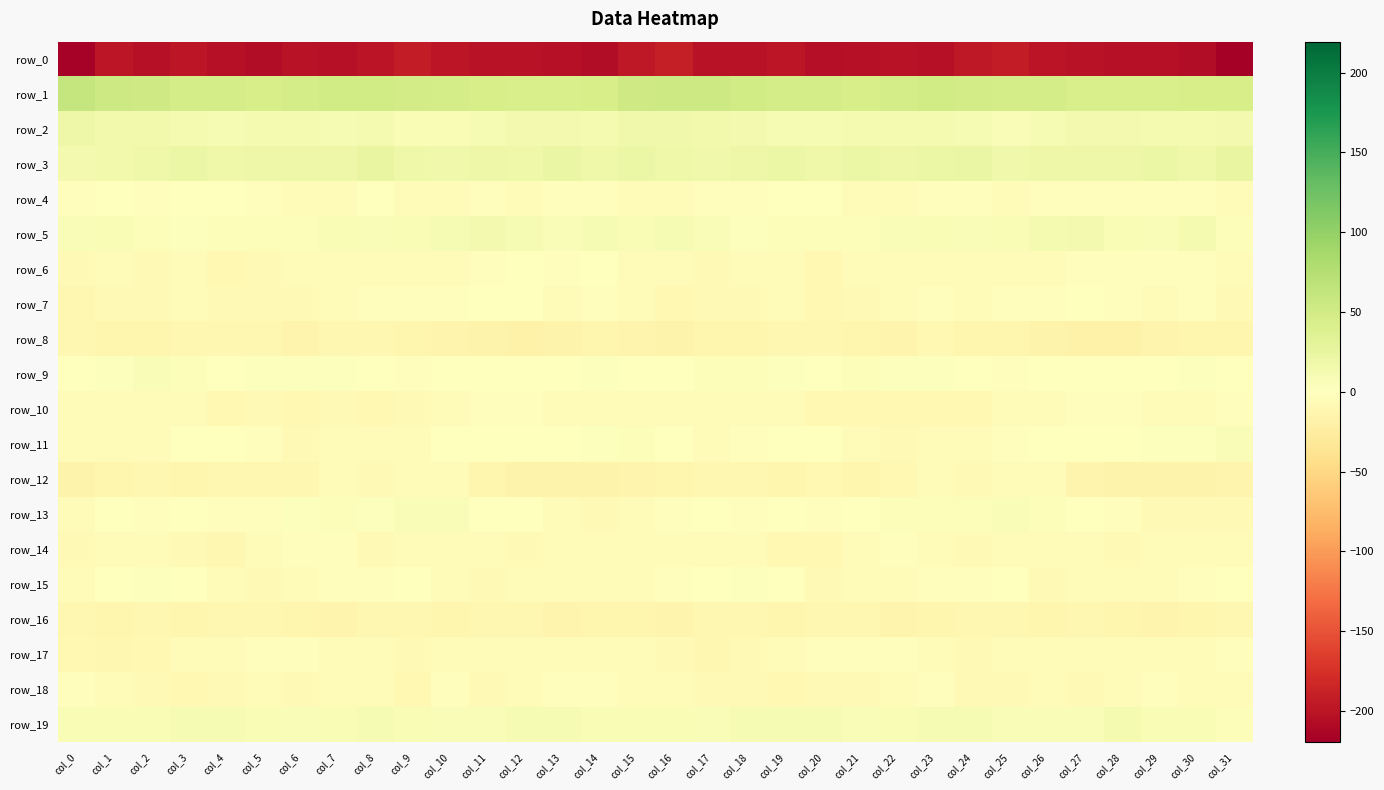

Reading left to right, transcribe all the data shown in this chart.

row_0: col_0=-217.2	col_1=-198.4	col_2=-202.4	col_3=-198.5	col_4=-202.5	col_5=-205.8	col_6=-201.8	col_7=-203.8	col_8=-199.3	col_9=-192.4	col_10=-197.7	col_11=-200.9	col_12=-202.3	col_13=-202.5	col_14=-206.5	col_15=-196.4	col_16=-191.0	col_17=-200.9	col_18=-201.4	col_19=-198.5	col_20=-205.3	col_21=-204.0	col_22=-202.1	col_23=-203.7	col_24=-195.5	col_25=-193.1	col_26=-200.4	col_27=-201.0	col_28=-202.6	col_29=-203.4	col_30=-207.2	col_31=-219.5
row_1: col_0=61.7	col_1=54.5	col_2=52.7	col_3=47.4	col_4=46.6	col_5=45.4	col_6=46.7	col_7=50.2	col_8=49.9	col_9=48.1	col_10=47.9	col_11=45.4	col_12=43.4	col_13=44.4	col_14=45.1	col_15=53.0	col_16=54.6	col_17=53.7	col_18=50.4	col_19=46.6	col_20=46.4	col_21=45.2	col_22=48.0	col_23=50.8	col_24=49.5	col_25=47.6	col_26=47.3	col_27=43.9	col_28=44.1	col_29=44.1	col_30=45.9	col_31=45.5
row_2: col_0=19.5	col_1=14.8	col_2=14.7	col_3=10.7	col_4=9.8	col_5=10.9	col_6=11.3	col_7=9.9	col_8=10.5	col_9=7.4	col_10=8.1	col_11=10.0	col_12=13.5	col_13=12.9	col_14=10.6	col_15=16.9	col_16=16.6	col_17=14.2	col_18=13.6	col_19=9.7	col_20=10.2	col_21=11.6	col_22=10.4	col_23=10.4	col_24=9.6	col_25=6.7	col_26=8.7	col_27=12.0	col_28=13.7	col_29=11.5	col_30=11.1	col_31=13.7
row_3: col_0=13.6	col_1=15.4	col_2=18.0	col_3=21.9	col_4=18.2	col_5=19.6	col_6=20.3	col_7=19.0	col_8=24.3	col_9=18.5	col_10=16.9	col_11=20.0	col_12=18.4	col_13=22.7	col_14=17.9	col_15=20.8	col_16=18.1	col_17=16.1	col_18=20.1	col_19=21.2	col_20=17.6	col_21=20.8	col_22=19.7	col_23=20.6	col_24=23.5	col_25=15.6	col_26=19.5	col_27=19.4	col_28=20.3	col_29=21.0	col_30=18.3	col_31=24.7
row_4: col_0=-2.3	col_1=-1.7	col_2=-3.3	col_3=-0.7	col_4=1.5	col_5=-2.5	col_6=-5.8	col_7=-4.1	col_8=-1.7	col_9=-5.7	col_10=-3.6	col_11=-2.5	col_12=-3.9	col_13=-2.8	col_14=-1.7	col_15=-6.1	col_16=-4.7	col_17=-2.3	col_18=-2.9	col_19=1.0	col_20=0.5	col_21=-4.3	col_22=-5.2	col_23=-3.0	col_24=-2.8	col_25=-6.3	col_26=-1.9	col_27=-3.2	col_28=-3.3	col_29=-2.8	col_30=-2.2	col_31=-5.3
row_5: col_0=6.1	col_1=7.9	col_2=3.5	col_3=3.0	col_4=4.3	col_5=4.0	col_6=4.5	col_7=7.1	col_8=6.4	col_9=6.9	col_10=9.7	col_11=12.6	col_12=9.8	col_13=5.8	col_14=10.0	col_15=8.2	col_16=8.8	col_17=6.7	col_18=2.5	col_19=3.8	col_20=4.3	col_21=3.7	col_22=5.6	col_23=7.0	col_24=6.2	col_25=7.8	col_26=11.2	col_27=12.3	col_28=7.7	col_29=6.7	col_30=10.8	col_31=5.0
row_6: col_0=-7.1	col_1=-6.7	col_2=-7.1	col_3=-5.5	col_4=-9.2	col_5=-7.6	col_6=-4.3	col_7=-3.6	col_8=-3.5	col_9=-3.8	col_10=-4.4	col_11=-2.5	col_12=-1.5	col_13=-2.9	col_14=-1.6	col_15=-3.7	col_16=-4.5	col_17=-7.3	col_18=-6.0	col_19=-6.7	col_20=-9.8	col_21=-6.2	col_22=-3.8	col_23=-3.4	col_24=-3.5	col_25=-4.1	col_26=-3.8	col_27=-1.8	col_28=-2.2	col_29=-2.3	col_30=-1.9	col_31=-6.2
row_7: col_0=-11.5	col_1=-7.8	col_2=-8.4	col_3=-6.5	col_4=-8.2	col_5=-8.5	col_6=-7.5	col_7=-3.7	col_8=-3.3	col_9=-3.2	col_10=-3.0	col_11=-1.3	col_12=-1.5	col_13=-3.8	col_14=-3.2	col_15=-6.3	col_16=-10.3	col_17=-7.6	col_18=-7.9	col_19=-6.6	col_20=-9.0	col_21=-8.2	col_22=-6.5	col_23=-2.8	col_24=-3.5	col_25=-3.1	col_26=-2.9	col_27=-0.5	col_28=-2.7	col_29=-3.9	col_30=-2.7	col_31=-7.3
row_8: col_0=-11.2	col_1=-12.1	col_2=-12.2	col_3=-11.0	col_4=-11.2	col_5=-11.5	col_6=-14.4	col_7=-11.3	col_8=-11.9	col_9=-12.8	col_10=-14.0	col_11=-17.0	col_12=-17.6	col_13=-15.8	col_14=-13.7	col_15=-13.7	col_16=-15.8	col_17=-12.5	col_18=-12.2	col_19=-10.5	col_20=-11.6	col_21=-12.3	col_22=-14.3	col_23=-10.2	col_24=-12.8	col_25=-12.4	col_26=-15.8	col_27=-17.4	col_28=-17.2	col_29=-15.3	col_30=-12.1	col_31=-13.1
row_9: col_0=-0.9	col_1=3.3	col_2=5.4	col_3=4.1	col_4=0.0	col_5=2.8	col_6=2.9	col_7=2.2	col_8=0.8	col_9=-2.6	col_10=-1.6	col_11=-0.5	col_12=0.5	col_13=-0.5	col_14=2.3	col_15=-0.1	col_16=-0.3	col_17=4.7	col_18=5.0	col_19=2.9	col_20=-0.2	col_21=4.0	col_22=1.9	col_23=2.3	col_24=-0.7	col_25=-2.3	col_26=-1.4	col_27=-0.1	col_28=0.2	col_29=0.1	col_30=3.0	col_31=1.7
row_10: col_0=-5.2	col_1=-5.6	col_2=-4.8	col_3=-4.6	col_4=-9.0	col_5=-8.2	col_6=-9.2	col_7=-8.0	col_8=-9.2	col_9=-6.9	col_10=-5.1	col_11=-3.1	col_12=-3.0	col_13=-4.6	col_14=-6.0	col_15=-5.8	col_16=-5.7	col_17=-5.5	col_18=-4.1	col_19=-6.6	col_20=-8.9	col_21=-8.7	col_22=-8.6	col_23=-8.7	col_24=-8.9	col_25=-5.8	col_26=-4.3	col_27=-3.2	col_28=-3.4	col_29=-5.1	col_30=-6.2	col_31=-3.4
row_11: col_0=-4.4	col_1=-4.2	col_2=-3.7	col_3=-1.6	col_4=-0.6	col_5=-2.7	col_6=-7.1	col_7=-5.5	col_8=-5.8	col_9=-3.6	col_10=-0.9	col_11=0.2	col_12=0.9	col_13=1.4	col_14=2.5	col_15=3.7	col_16=0.7	col_17=-4.2	col_18=-2.7	col_19=-1.6	col_20=-0.4	col_21=-4.9	col_22=-6.9	col_23=-5.2	col_24=-5.4	col_25=-2.3	col_26=-0.4	col_27=0.4	col_28=1.1	col_29=1.9	col_30=3.1	col_31=5.6
row_12: col_0=-16.2	col_1=-12.6	col_2=-10.5	col_3=-12.4	col_4=-10.4	col_5=-11.3	col_6=-11.5	col_7=-4.8	col_8=-6.9	col_9=-5.7	col_10=-4.7	col_11=-12.2	col_12=-15.4	col_13=-16.6	col_14=-16.7	col_15=-14.3	col_16=-12.6	col_17=-11.7	col_18=-10.9	col_19=-12.2	col_20=-10.3	col_21=-12.2	col_22=-9.2	col_23=-4.2	col_24=-7.3	col_25=-4.6	col_26=-6.8	col_27=-14.2	col_28=-15.7	col_29=-16.8	col_30=-16.6	col_31=-13.7
row_13: col_0=-6.3	col_1=-1.1	col_2=-2.0	col_3=-1.6	col_4=-2.3	col_5=-2.4	col_6=2.8	col_7=5.0	col_8=3.0	col_9=5.2	col_10=5.2	col_11=1.3	col_12=-1.5	col_13=-5.8	col_14=-7.0	col_15=-6.4	col_16=-2.5	col_17=-1.0	col_18=-2.0	col_19=-1.2	col_20=-3.3	col_21=-0.6	col_22=4.5	col_23=4.3	col_24=3.8	col_25=5.5	col_26=4.2	col_27=0.7	col_28=-3.2	col_29=-6.9	col_30=-7.1	col_31=-7.5
row_14: col_0=-7.8	col_1=-4.6	col_2=-5.8	col_3=-8.5	col_4=-10.6	col_5=-6.5	col_6=-3.1	col_7=-3.0	col_8=-8.0	col_9=-5.5	col_10=-5.3	col_11=-6.5	col_12=-7.6	col_13=-6.4	col_14=-6.6	col_15=-6.7	col_16=-6.6	col_17=-4.5	col_18=-6.8	col_19=-9.6	col_20=-9.7	col_21=-4.5	col_22=-2.6	col_23=-5.4	col_24=-7.4	col_25=-4.9	col_26=-5.8	col_27=-6.6	col_28=-7.7	col_29=-6.0	col_30=-6.7	col_31=-4.3
row_15: col_0=-5.9	col_1=-0.9	col_2=2.1	col_3=1.5	col_4=-6.0	col_5=-7.4	col_6=-4.5	col_7=-2.7	col_8=-2.6	col_9=-0.5	col_10=-4.5	col_11=-7.4	col_12=-4.3	col_13=-6.0	col_14=-4.1	col_15=-3.5	col_16=-2.9	col_17=0.9	col_18=2.8	col_19=-0.9	col_20=-8.1	col_21=-5.7	col_22=-3.9	col_23=-2.9	col_24=-2.1	col_25=-0.7	col_26=-7.1	col_27=-5.7	col_28=-4.8	col_29=-5.7	col_30=-3.3	col_31=-1.2
row_16: col_0=-10.3	col_1=-12.1	col_2=-10.7	col_3=-13.0	col_4=-11.3	col_5=-10.3	col_6=-13.2	col_7=-14.4	col_8=-11.5	col_9=-10.9	col_10=-12.9	col_11=-11.0	col_12=-11.5	col_13=-14.3	col_14=-13.0	col_15=-13.1	col_16=-13.8	col_17=-11.6	col_18=-11.4	col_19=-12.7	col_20=-11.0	col_21=-10.6	col_22=-14.5	col_23=-13.3	col_24=-11.2	col_25=-11.7	col_26=-12.7	col_27=-10.6	col_28=-12.8	col_29=-14.0	col_30=-12.6	col_31=-10.8
row_17: col_0=-9.6	col_1=-11.0	col_2=-9.2	col_3=-6.6	col_4=-3.7	col_5=-2.8	col_6=-2.3	col_7=-5.2	col_8=-6.7	col_9=-7.6	col_10=-4.5	col_11=-5.4	col_12=-5.6	col_13=-5.0	col_14=-5.8	col_15=-6.1	col_16=-8.3	col_17=-10.5	col_18=-8.3	col_19=-5.5	col_20=-3.0	col_21=-2.7	col_22=-3.1	col_23=-6.2	col_24=-7.6	col_25=-6.3	col_26=-4.5	col_27=-5.7	col_28=-5.5	col_29=-4.8	col_30=-6.4	col_31=-3.1
row_18: col_0=-2.4	col_1=-6.9	col_2=-7.8	col_3=-8.7	col_4=-8.3	col_5=-6.5	col_6=-6.9	col_7=-4.1	col_8=-6.2	col_9=-9.4	col_10=-3.3	col_11=-7.4	col_12=-6.4	col_13=-2.9	col_14=-2.8	col_15=-5.8	col_16=-6.4	col_17=-8.3	col_18=-7.7	col_19=-9.1	col_20=-7.0	col_21=-7.1	col_22=-6.5	col_23=-3.4	col_24=-8.5	col_25=-7.1	col_26=-3.7	col_27=-8.4	col_28=-4.7	col_29=-2.3	col_30=-4.1	col_31=-5.9
row_19: col_0=7.8	col_1=6.9	col_2=7.9	col_3=9.3	col_4=9.4	col_5=7.3	col_6=6.5	col_7=8.2	col_8=8.7	col_9=7.3	col_10=6.7	col_11=5.4	col_12=9.8	col_13=9.4	col_14=8.1	col_15=7.2	col_16=7.6	col_17=6.8	col_18=8.7	col_19=9.6	col_20=9.3	col_21=6.1	col_22=7.3	col_23=8.7	col_24=8.8	col_25=6.2	col_26=6.7	col_27=6.1	col_28=11.1	col_29=8.5	col_30=7.8	col_31=3.9